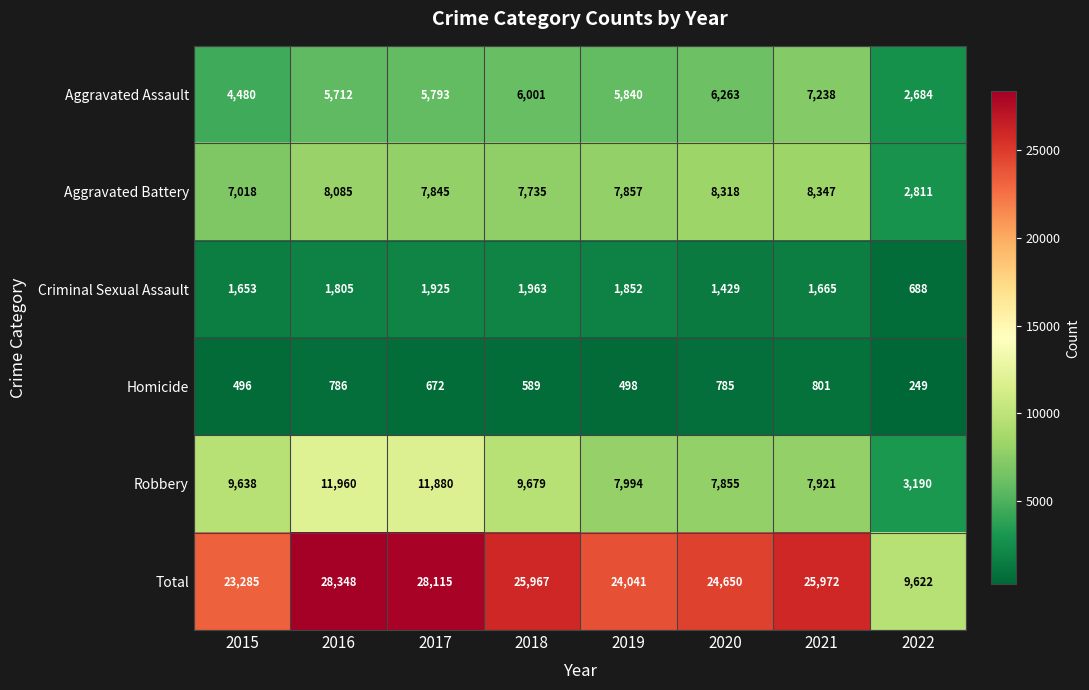

Where is Total nearest to the value 18985?

2015